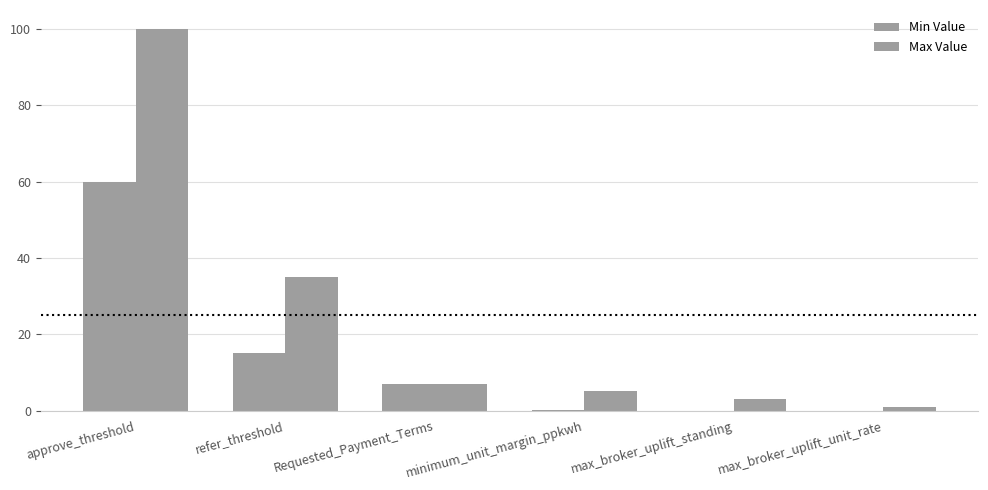

List the series in order of their overall mean, lowest first.

Min Value, Max Value